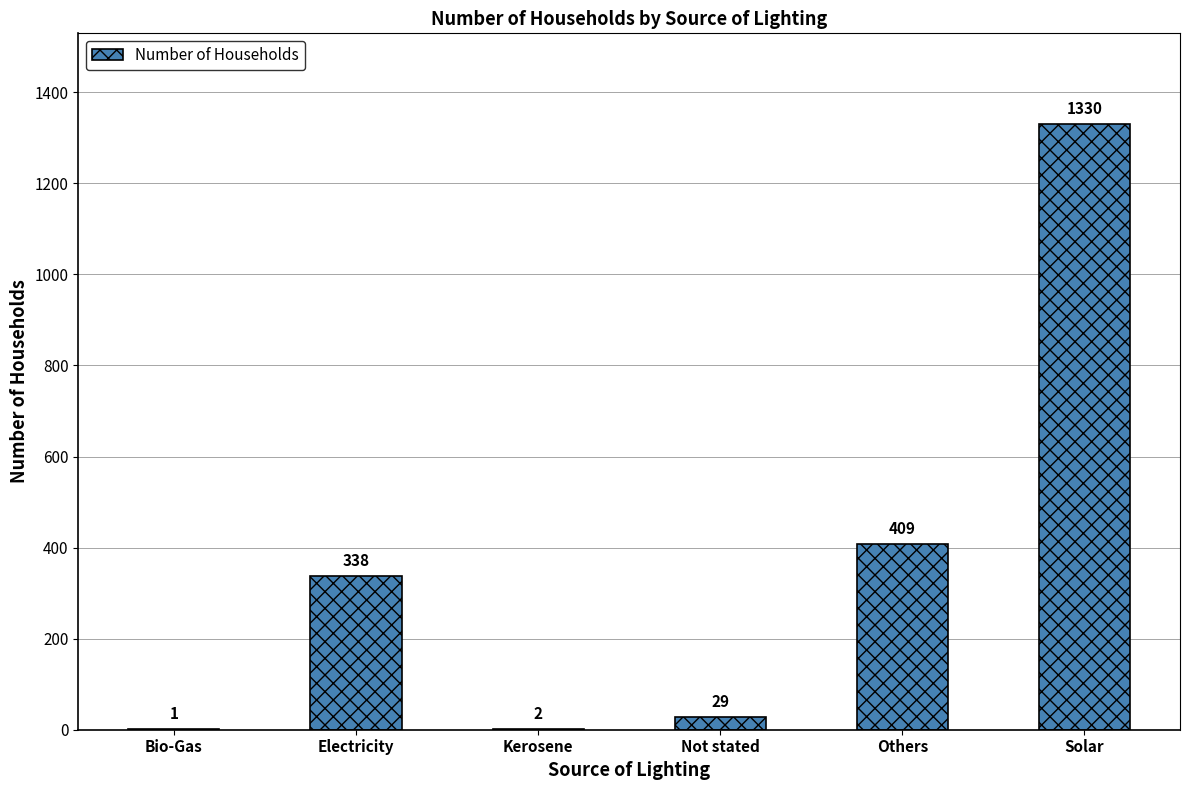

What is the change in value from Electricity to Not stated?

-309